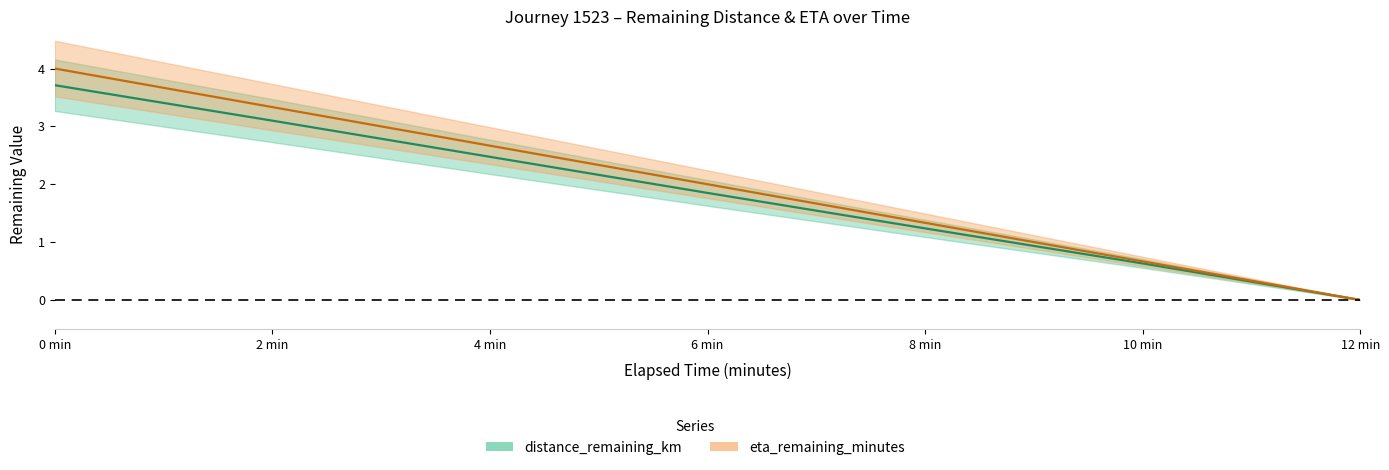

What is the difference between the distance_remaining_km values at 8 min and 10 min?

0.6